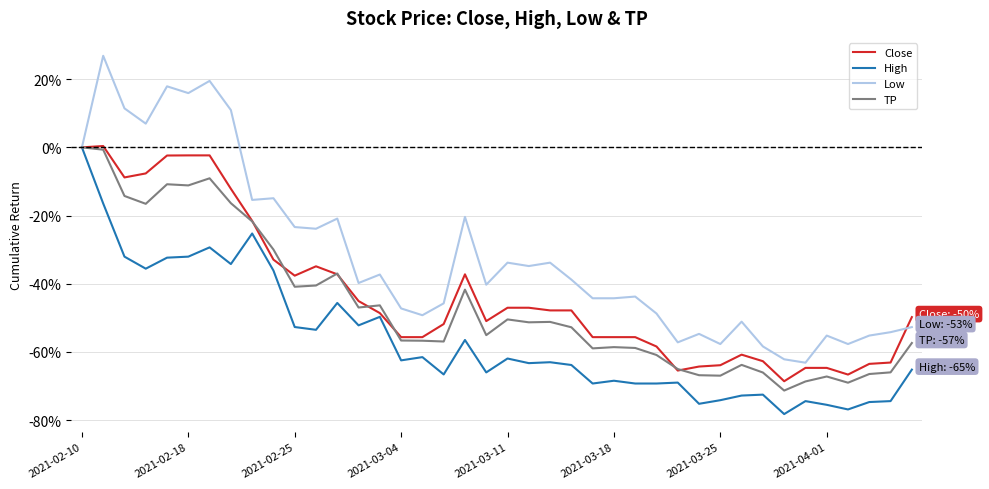

What are all the series names shown in the legend?

Close, High, Low, TP